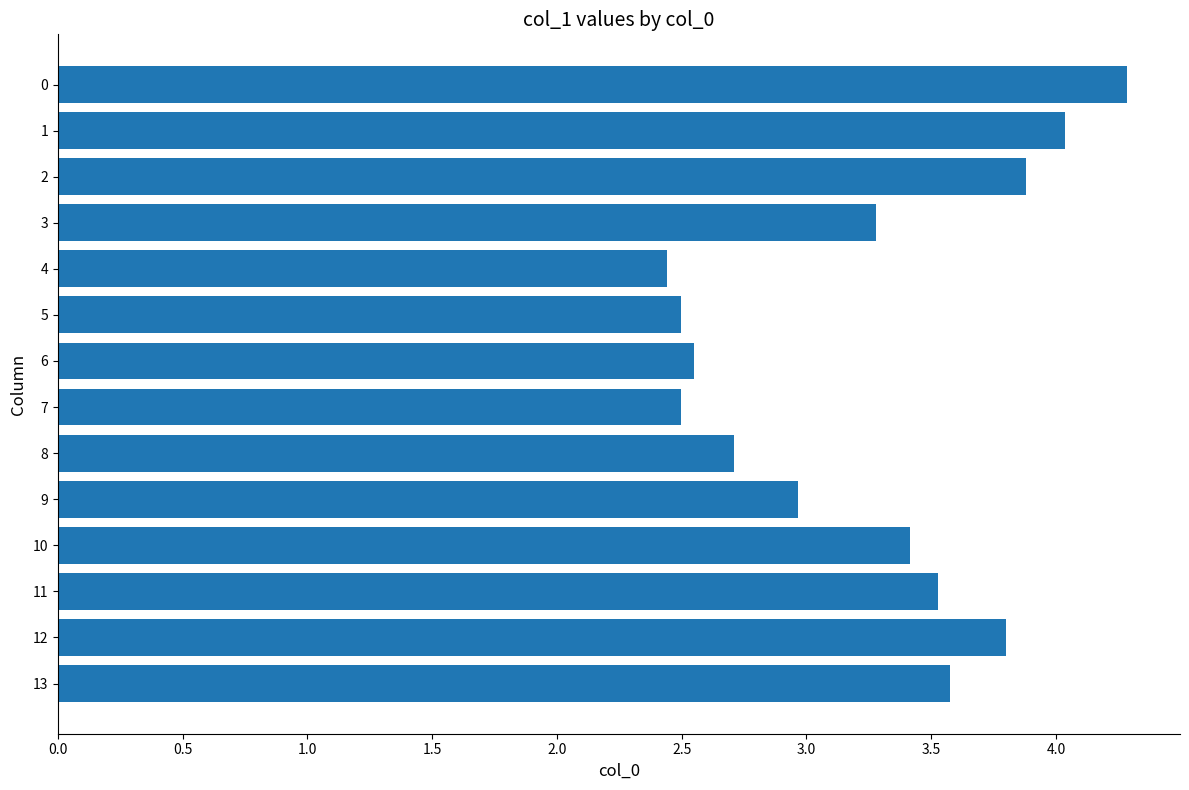

What is the average value?

3.2